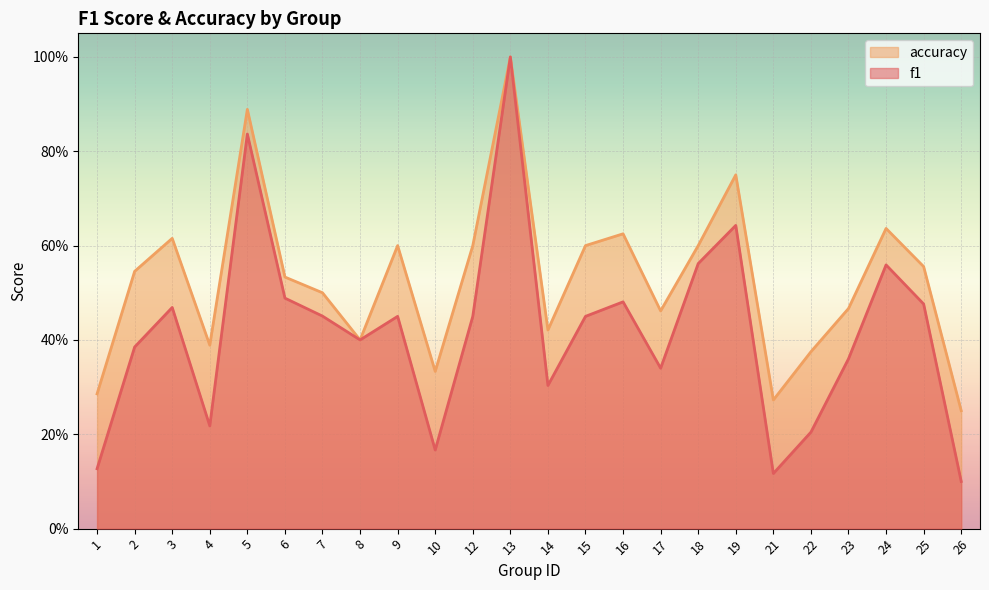

List the series in order of their peak value, highest first.

f1, accuracy